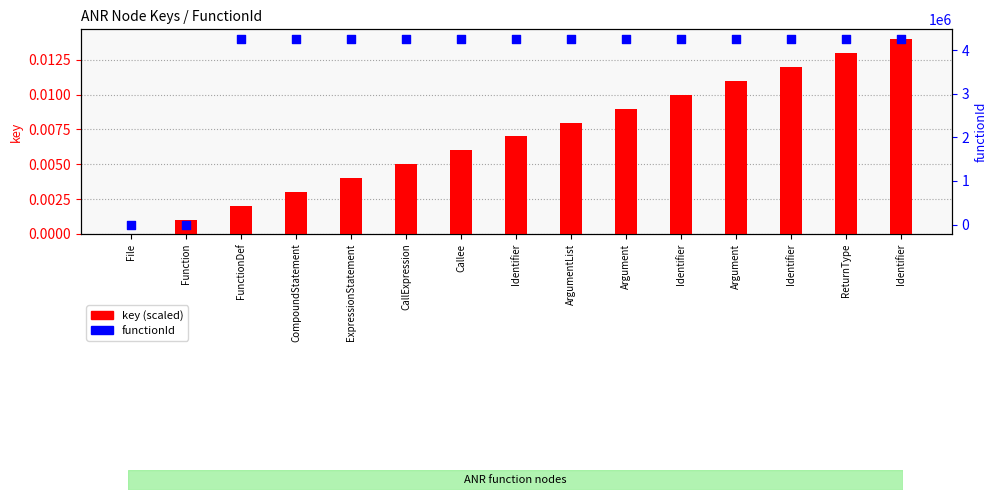

Which series has the largest total across all categories?

functionId